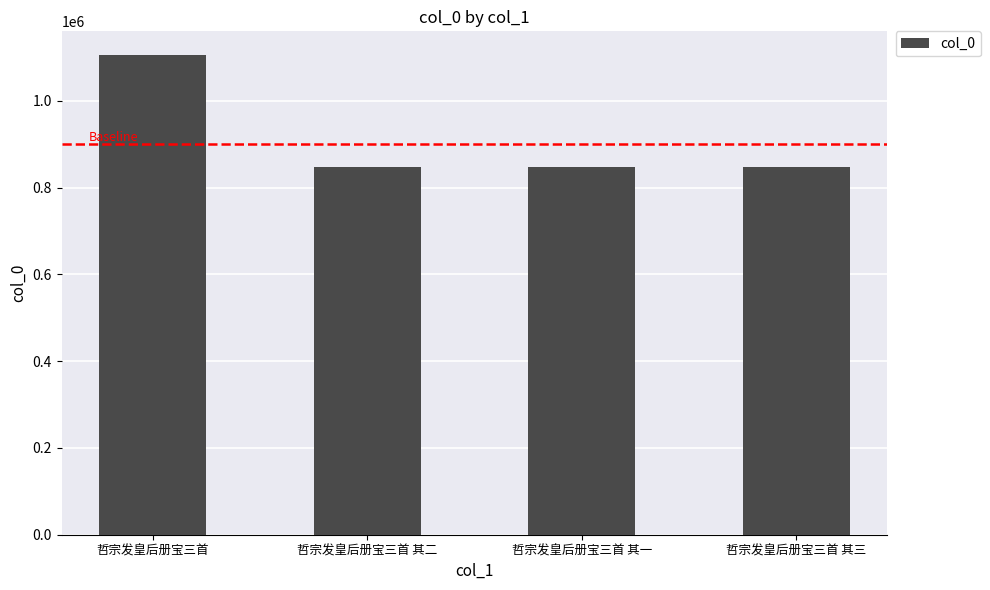

What is the difference between the maximum and minimum values?

256923